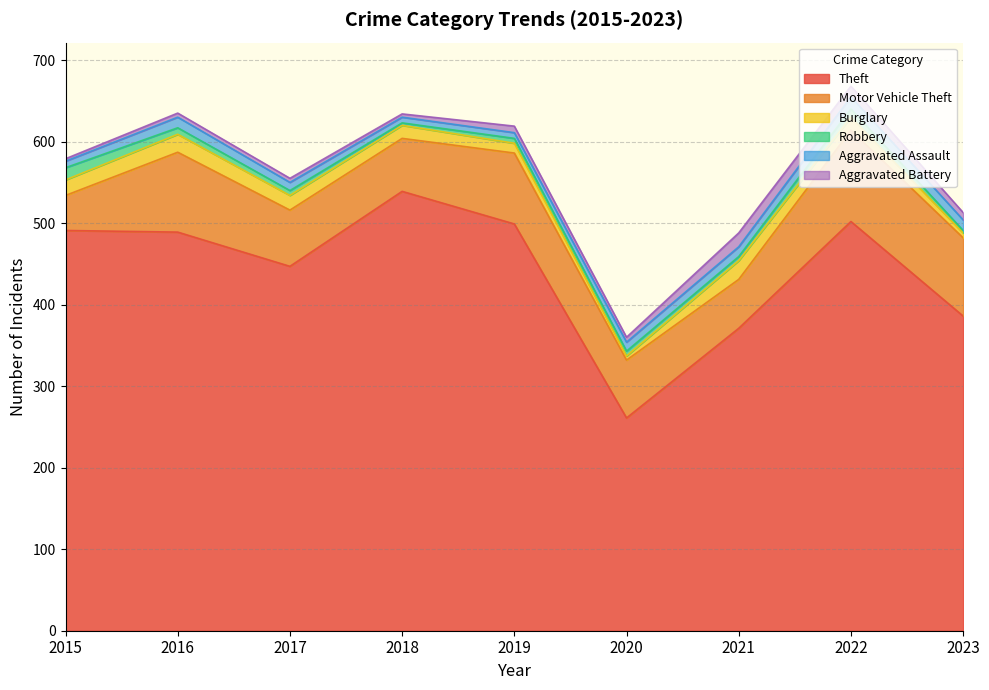

What is the spread (max minus min) of values at 2021?

366